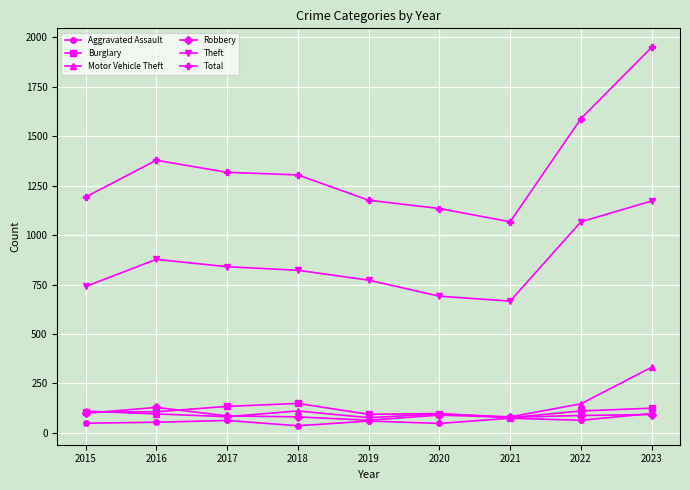

What is the total value across all series at 2022?

3065